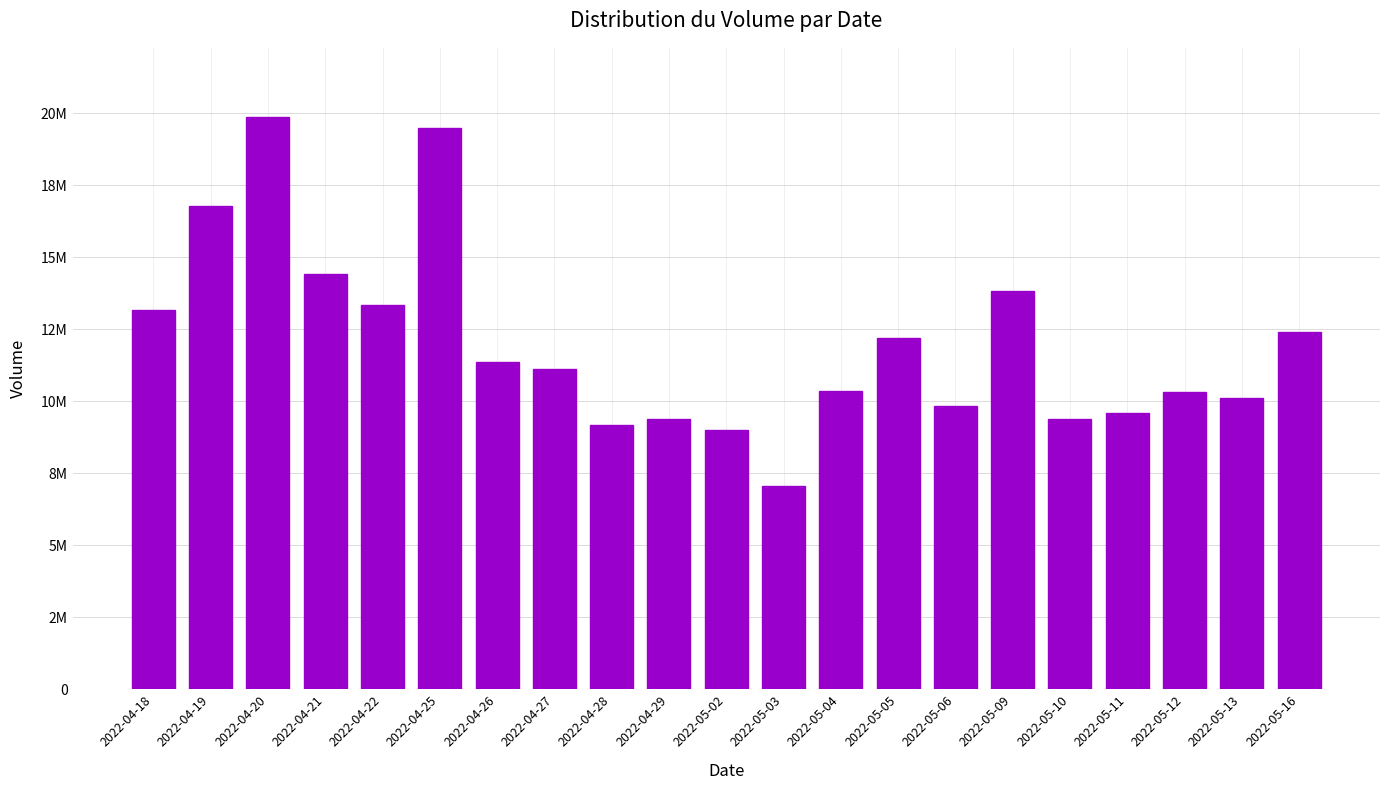

The chart shows a value of 21036474 at 2022-05-05. True or false?

False